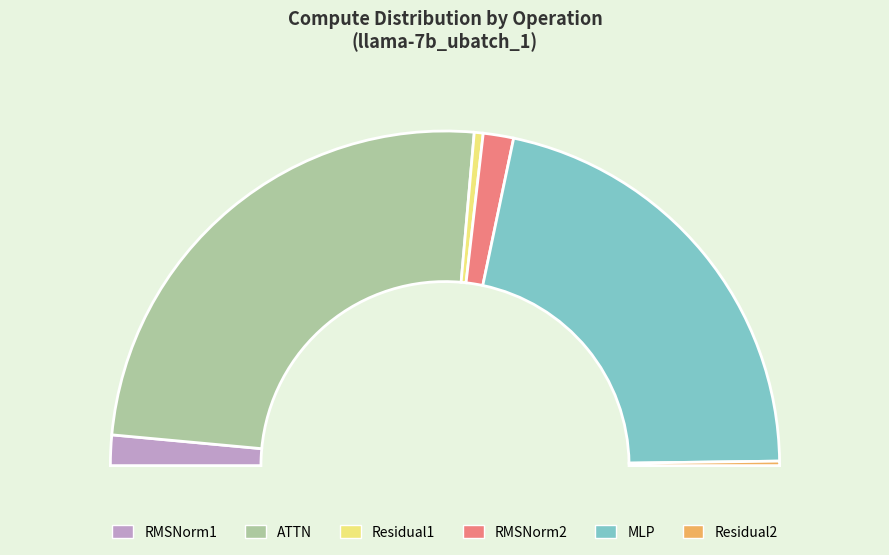

To the nearest percent, what percentage of the pie is MLP?

57%